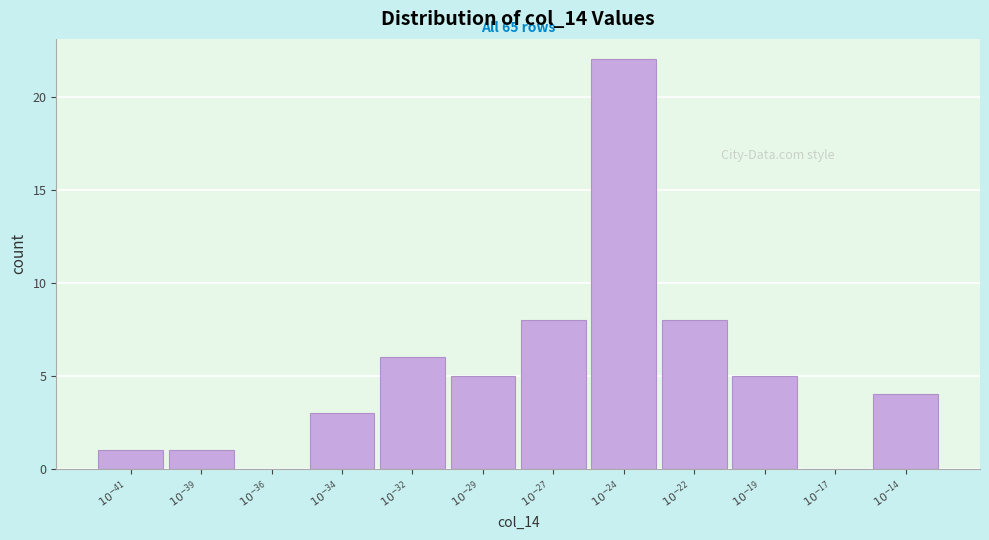

What is the maximum value shown in the chart?

22